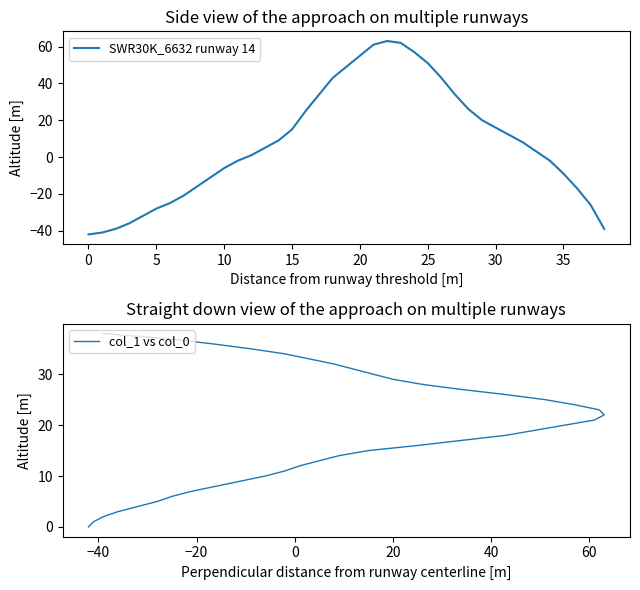

What is the maximum value for SWR30K_6632 runway 14?

63